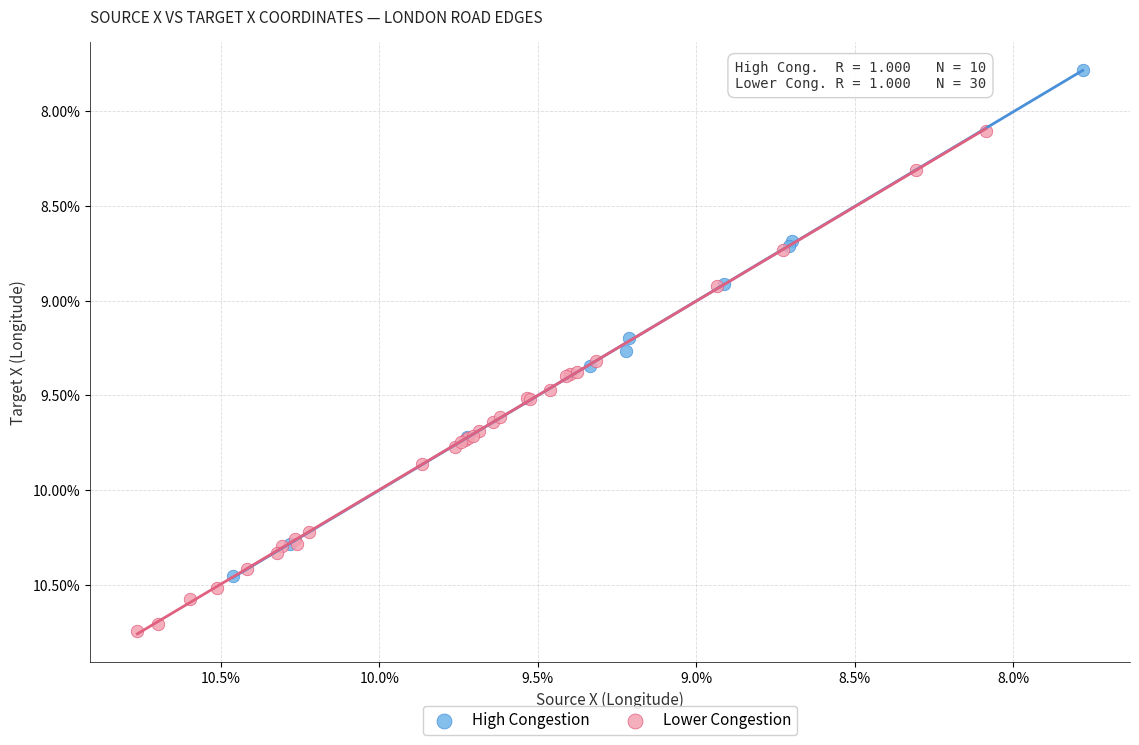

What are all the series names shown in the legend?

High Congestion, Lower Congestion